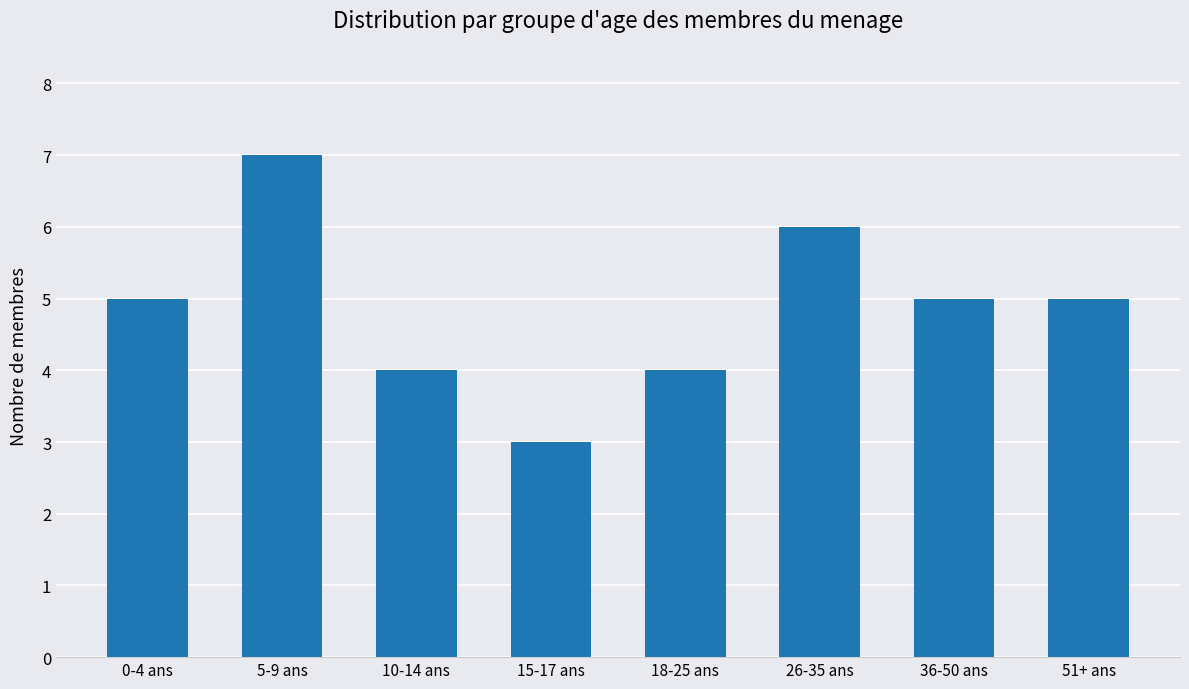

Is it true that the value at 18-25 ans is 4?

True